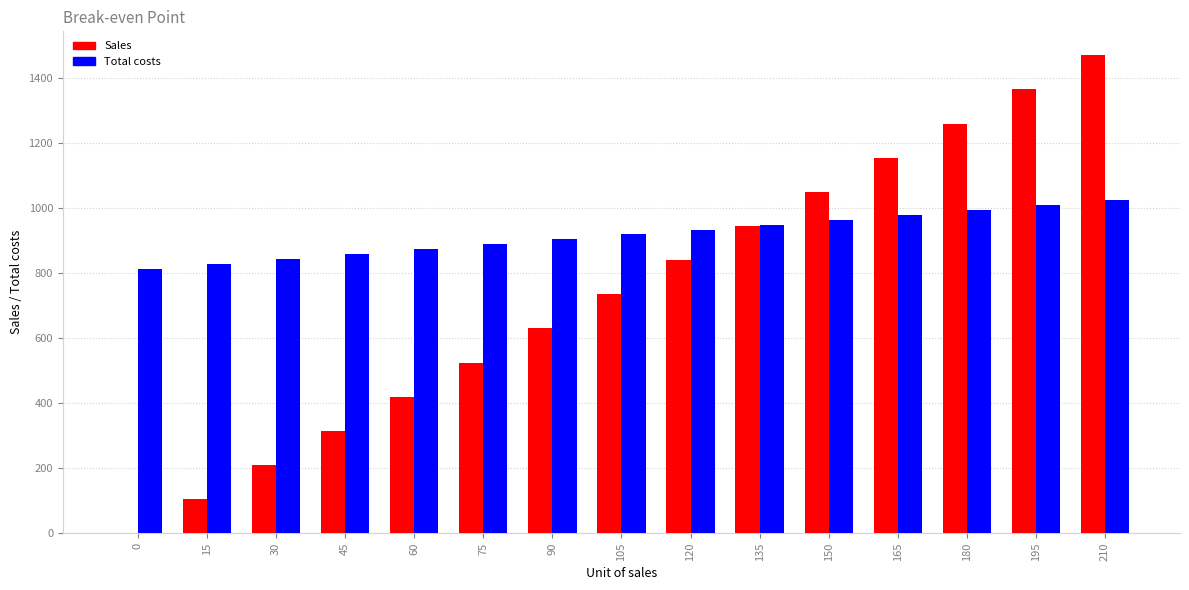

Between 30 and 60, which series saw the biggest shift?

Sales